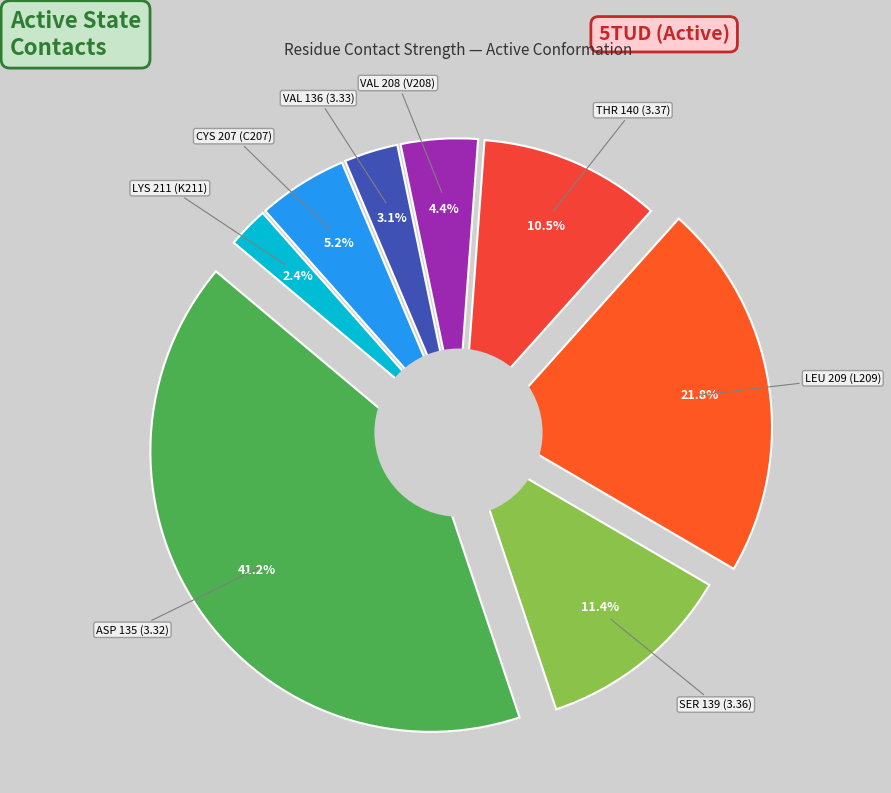

True or false: VAL 136 (3.33) accounts for 8% of the total.

False